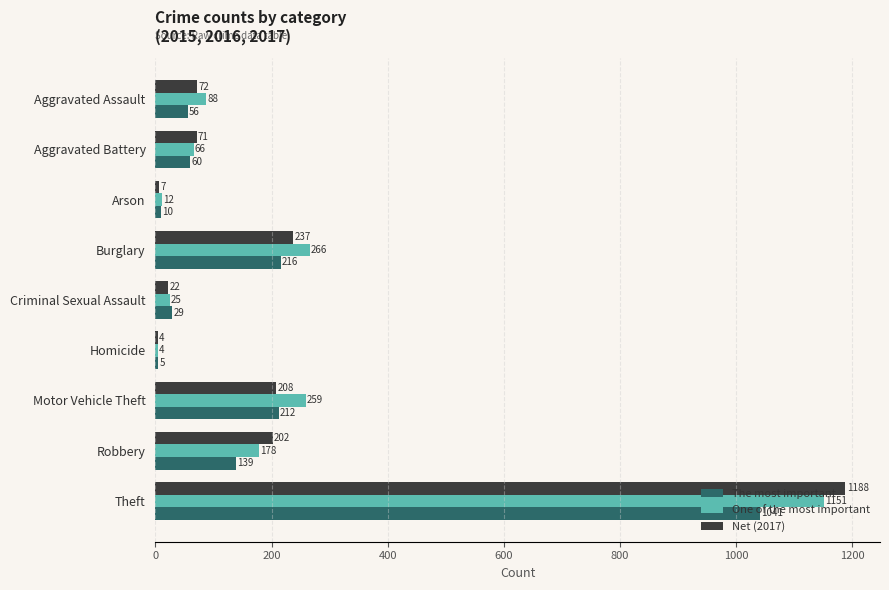

What is the greatest value displayed?

1188